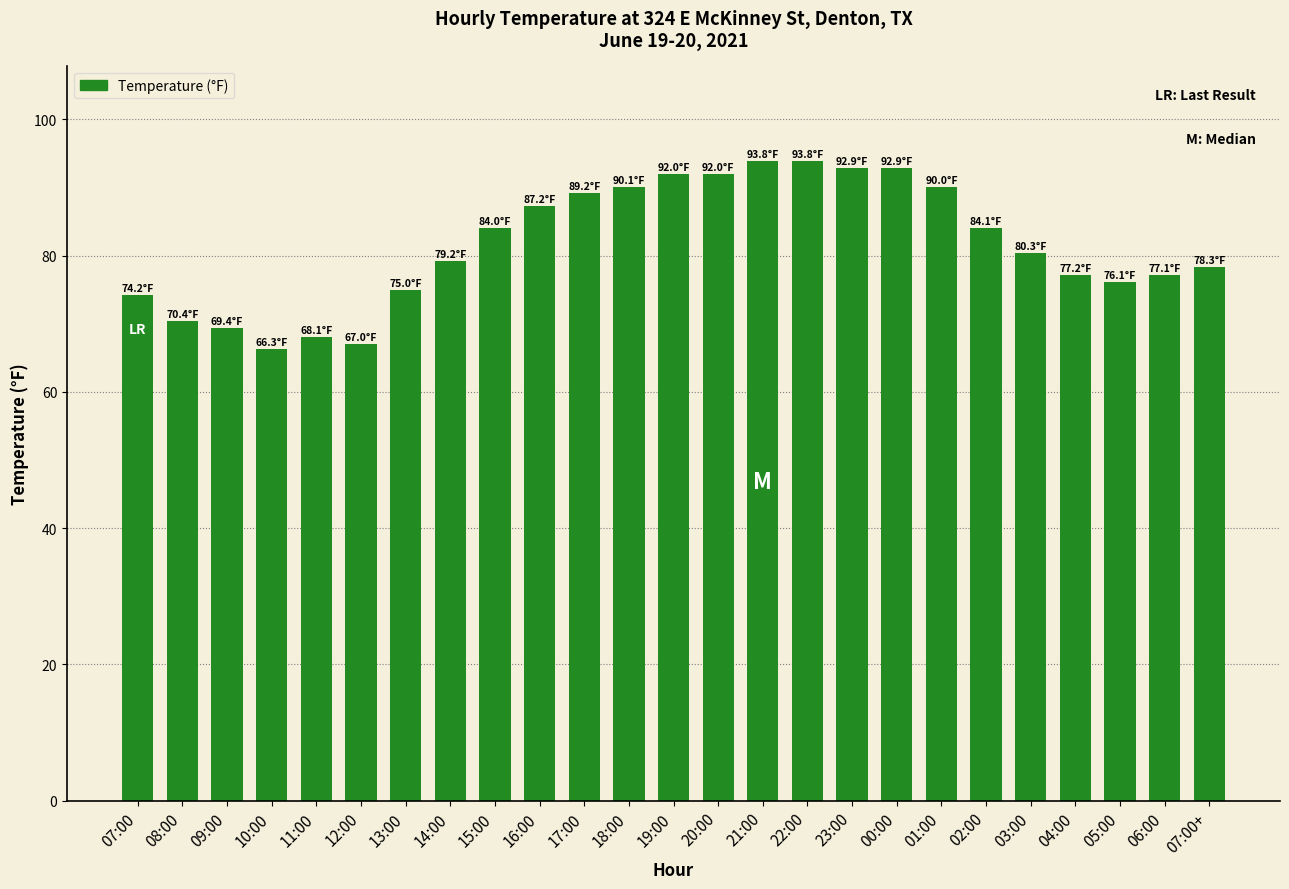

Which has a higher value, 12:00 or 18:00?

18:00